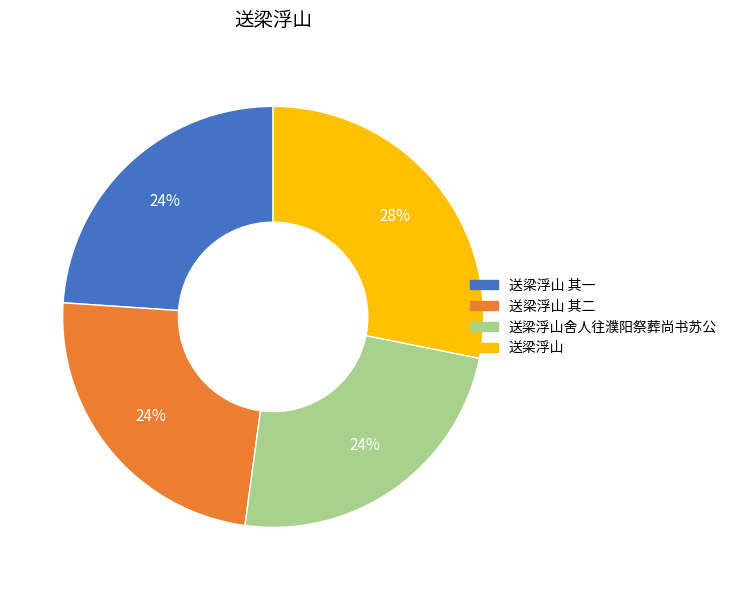

Is there any slice that represents more than half of the pie?

No